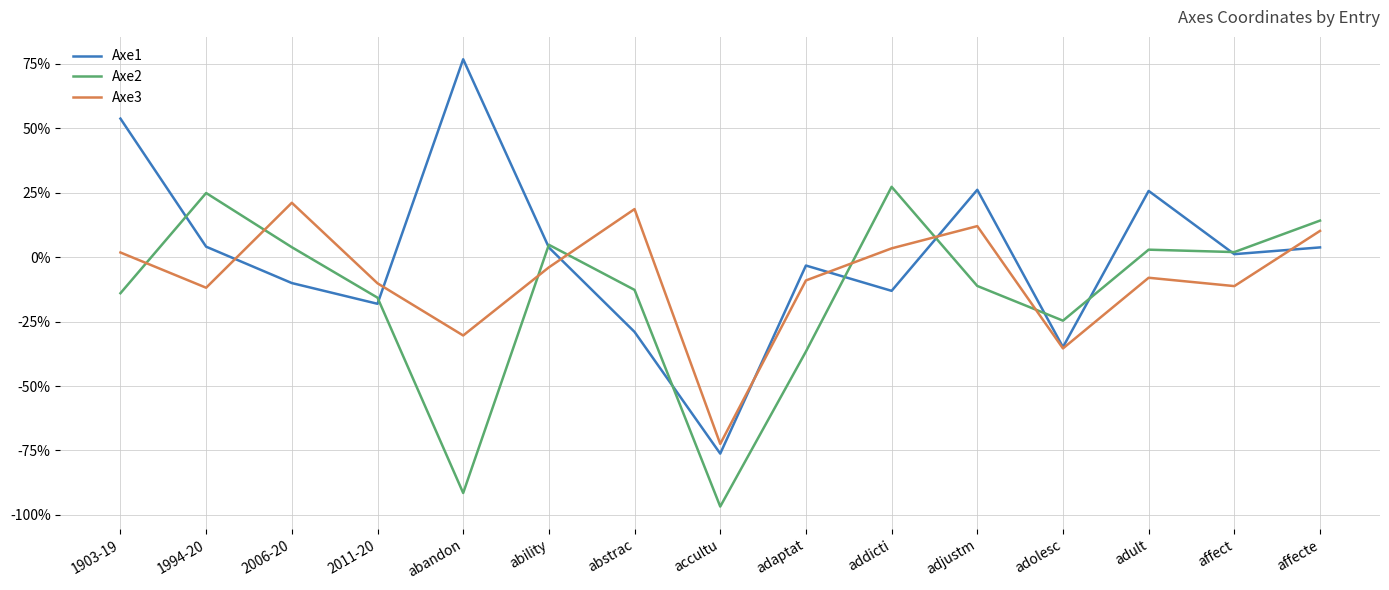

Where is the first local minimum for Axe3?

1994-20